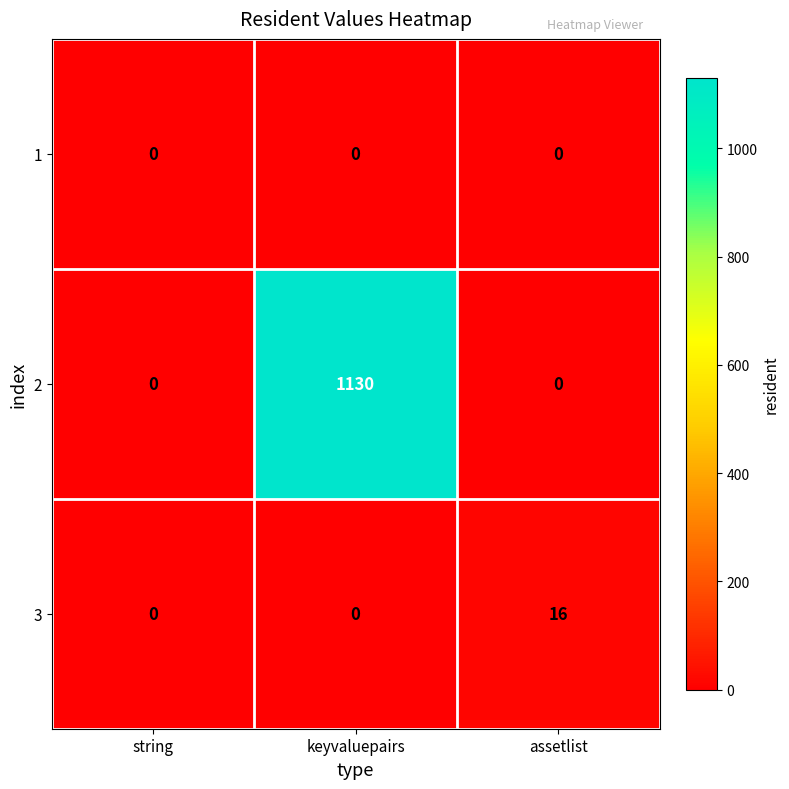

What is the highest value of the 2 series?

1130